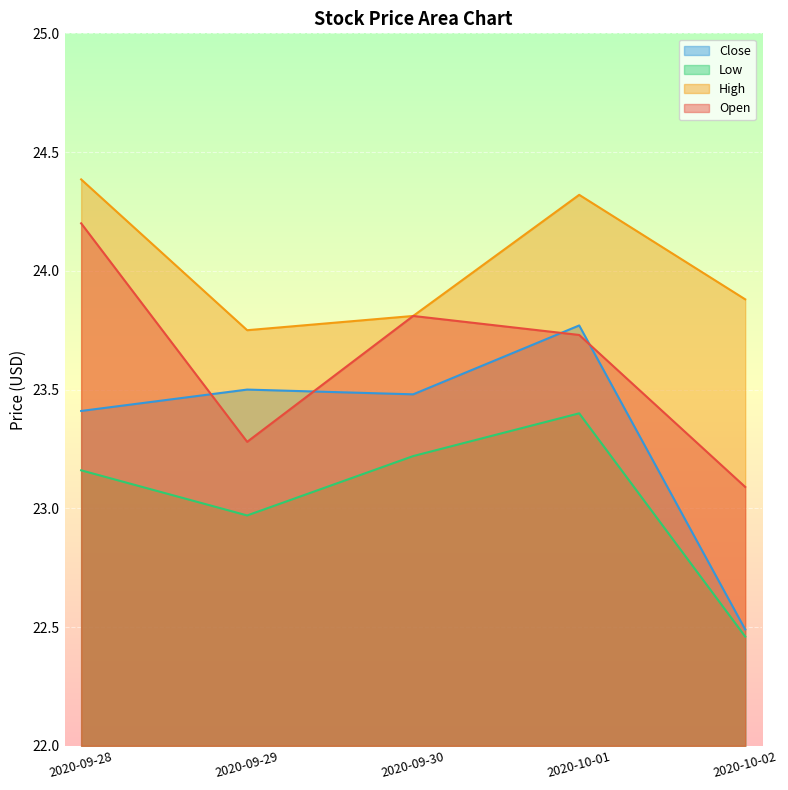

What is the minimum value for Open?

23.1